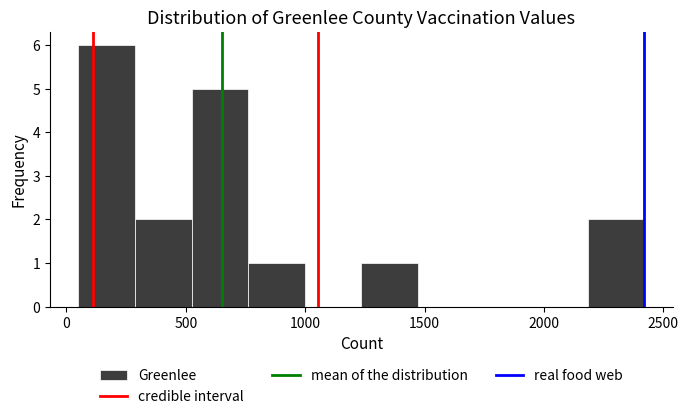

Which range on the x-axis has the tallest bar?

50 to 300